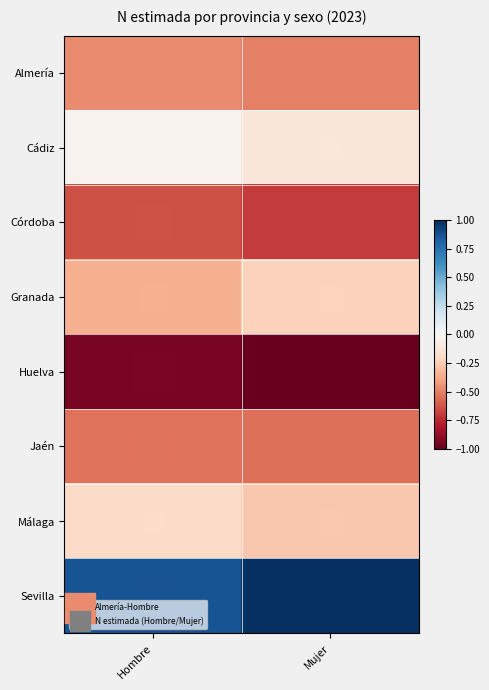

What is the total value across all series at Mujer?

-2.4